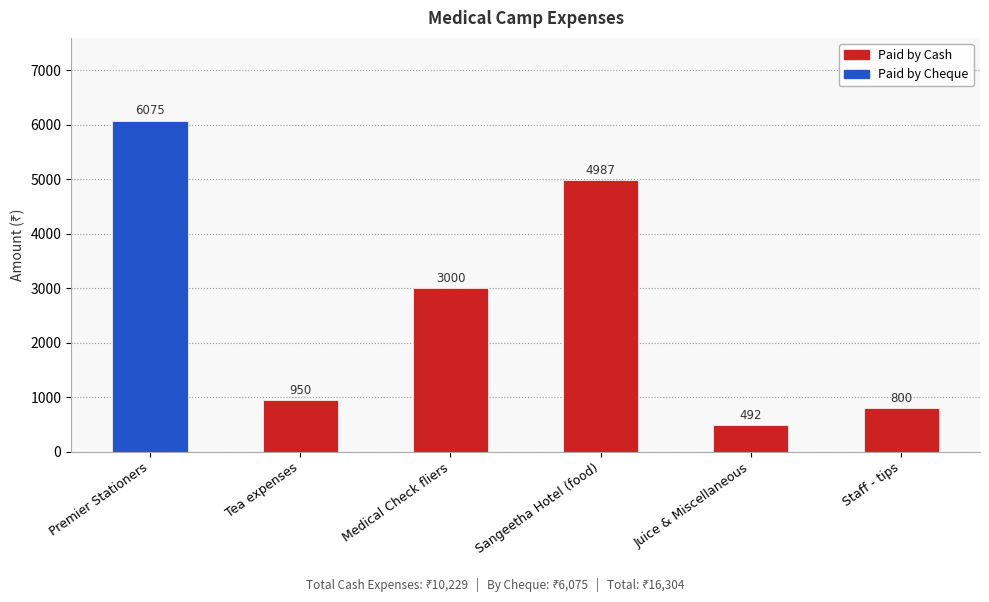

What is the ratio of the value at Juice & Miscellaneous to the value at Premier Stationers?

0.1